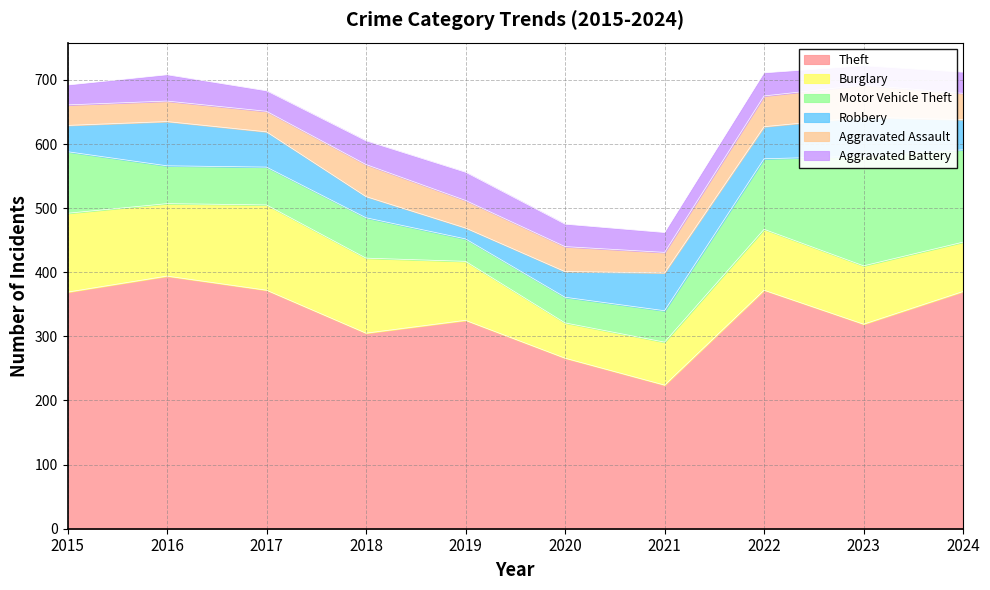

The Burglary series shows 55 at 2020. True or false?

True